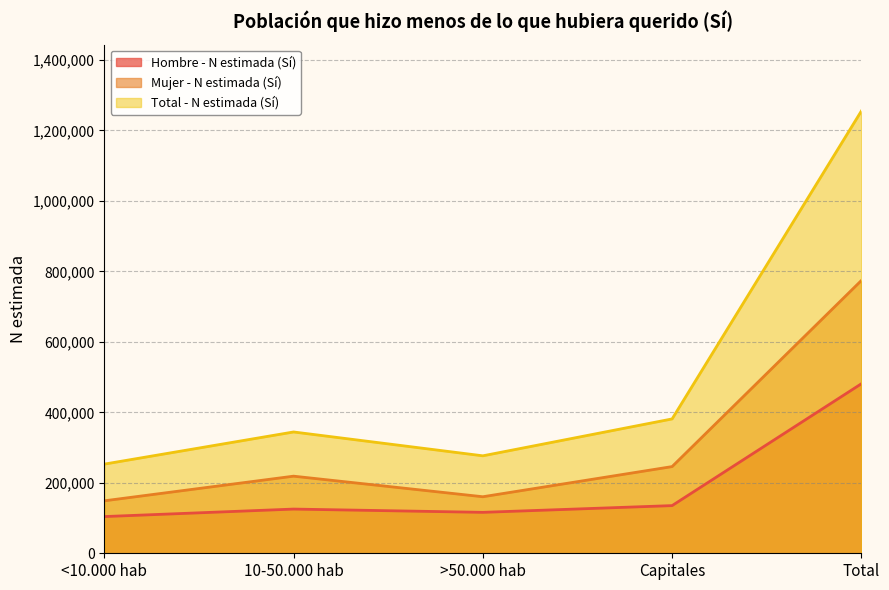

What is the label of the 5th point from the right?

<10.000 hab